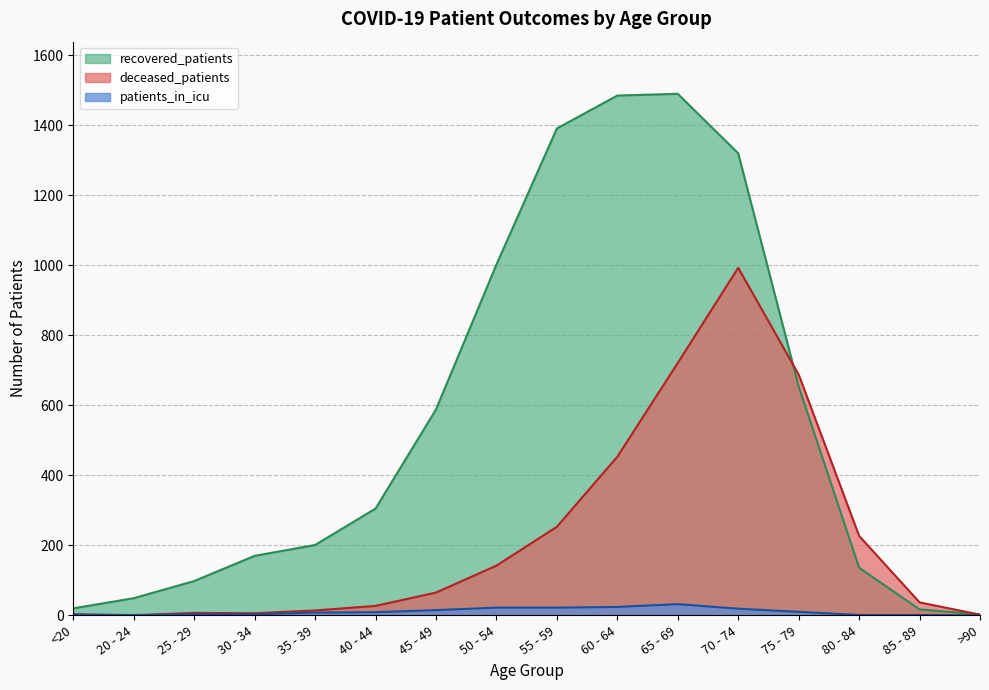

The value of patients_in_icu at >90 is -12. True or false?

False